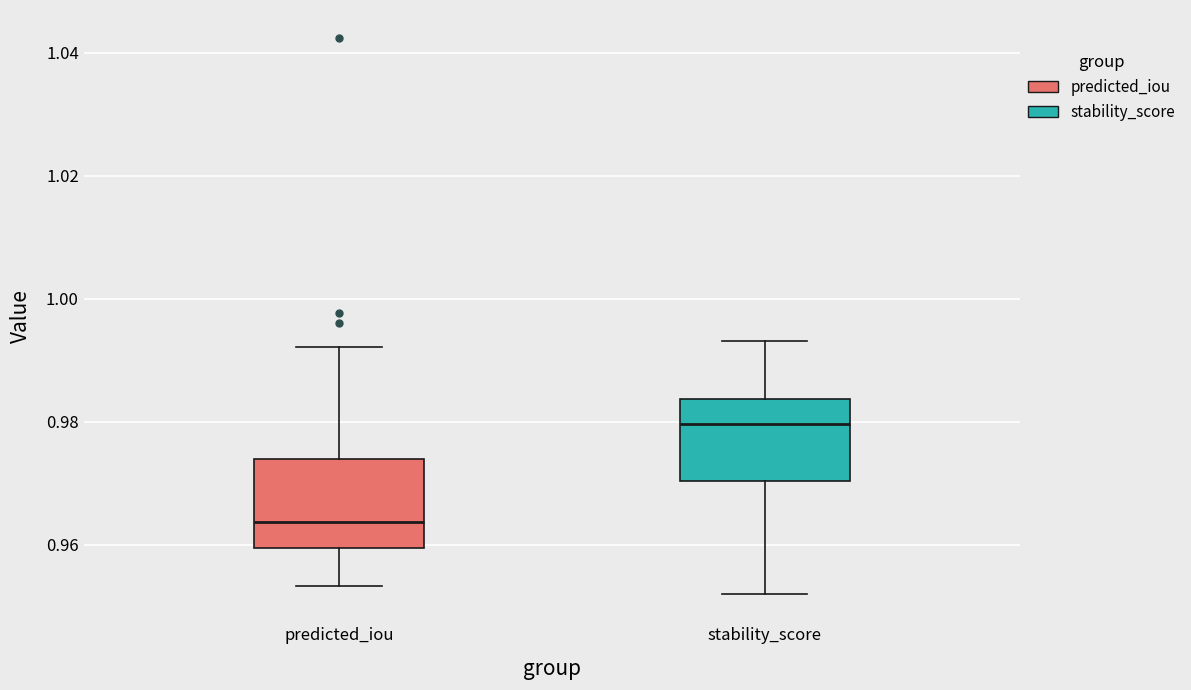

Where is the upper edge of the box for predicted_iou on the y-axis? The values are not printed on the chart, so give them approximately, as read against the axis.

0.974